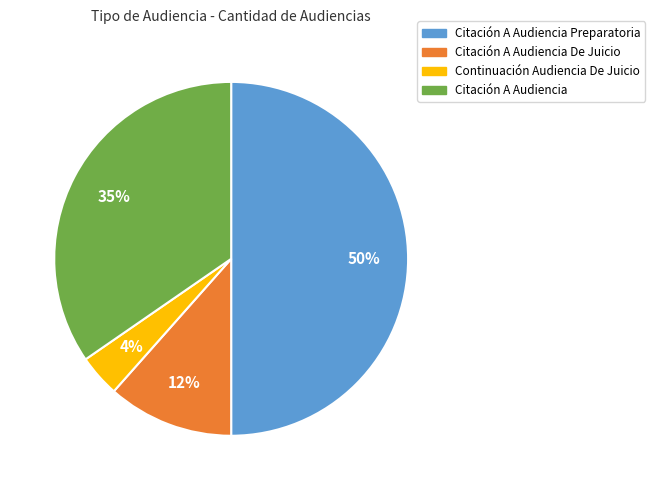

Does Citación A Audiencia account for over 50% of the chart?

No